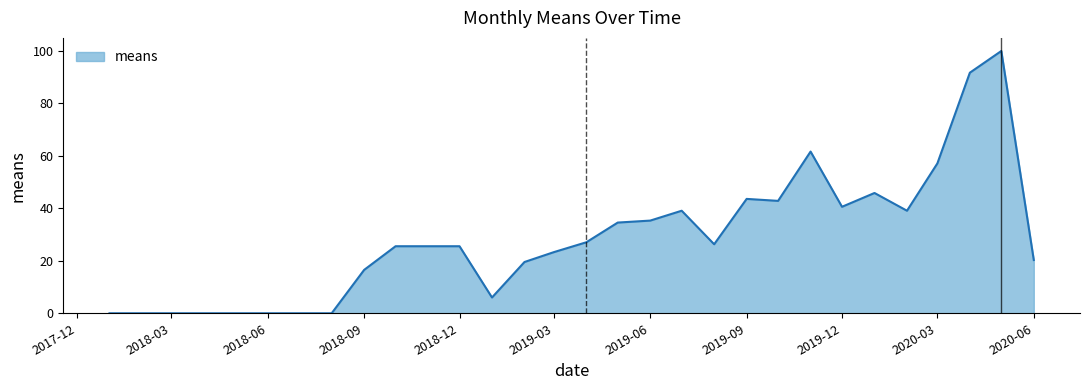

How many lines are shown in the chart?

1